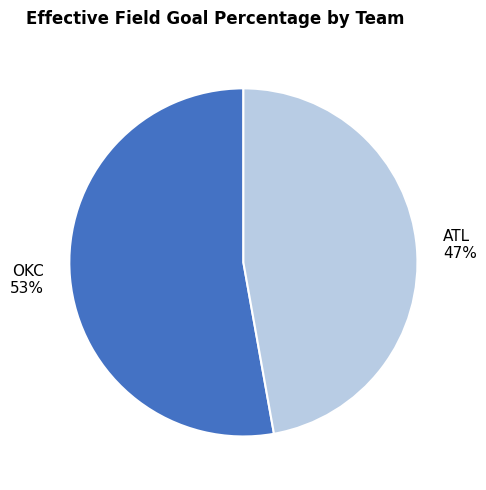

Is it true that ATL is 47% of the pie?

True